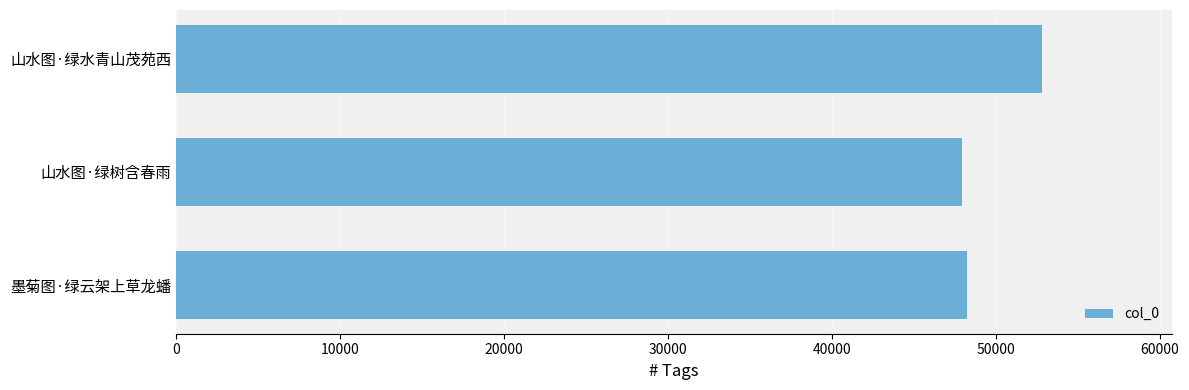

What is the maximum value shown in the chart?

52813